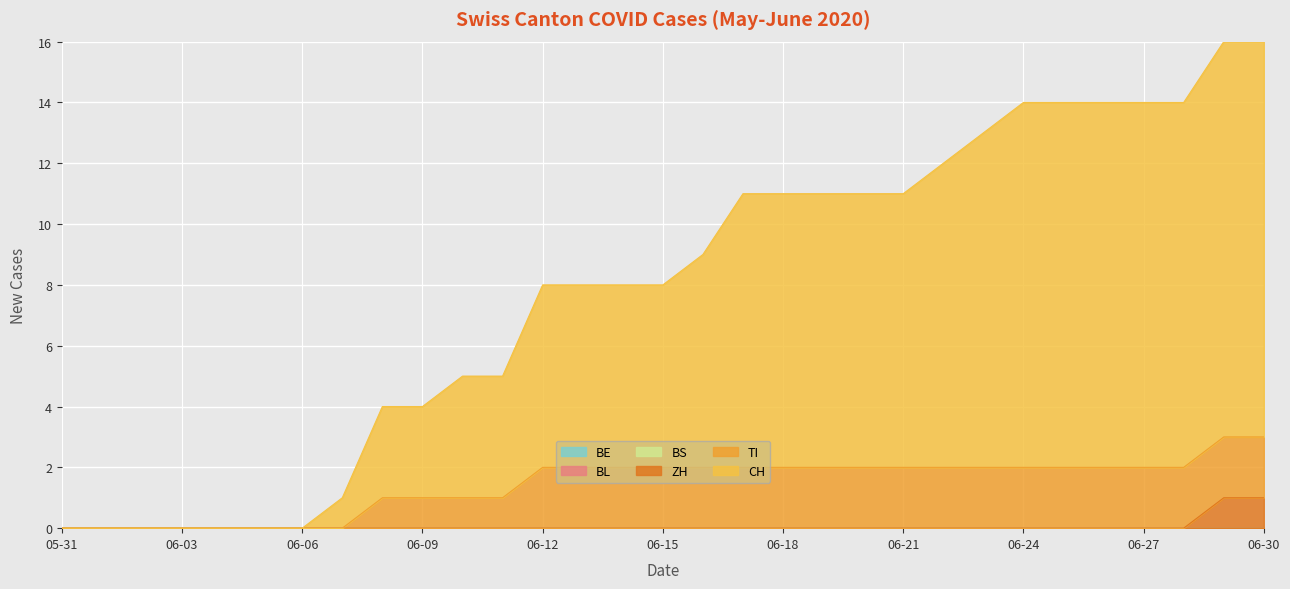

Reading right to left, list all the values displayed in this chart.

CH: 2020-06-30=13	2020-06-29=13	2020-06-28=12	2020-06-27=12	2020-06-26=12	2020-06-25=12	2020-06-24=12	2020-06-23=11	2020-06-22=10	2020-06-21=9	2020-06-20=9	2020-06-19=9	2020-06-18=9	2020-06-17=9	2020-06-16=7	2020-06-15=6	2020-06-14=6	2020-06-13=6	2020-06-12=6	2020-06-11=4	2020-06-10=4	2020-06-09=3	2020-06-08=3	2020-06-07=1	2020-06-06=0	2020-06-05=0	2020-06-04=0	2020-06-03=0	2020-06-02=0	2020-06-01=0	2020-05-31=0
TI: 2020-06-30=2	2020-06-29=2	2020-06-28=2	2020-06-27=2	2020-06-26=2	2020-06-25=2	2020-06-24=2	2020-06-23=2	2020-06-22=2	2020-06-21=2	2020-06-20=2	2020-06-19=2	2020-06-18=2	2020-06-17=2	2020-06-16=2	2020-06-15=2	2020-06-14=2	2020-06-13=2	2020-06-12=2	2020-06-11=1	2020-06-10=1	2020-06-09=1	2020-06-08=1	2020-06-07=0	2020-06-06=0	2020-06-05=0	2020-06-04=0	2020-06-03=0	2020-06-02=0	2020-06-01=0	2020-05-31=0
ZH: 2020-06-30=1	2020-06-29=1	2020-06-28=0	2020-06-27=0	2020-06-26=0	2020-06-25=0	2020-06-24=0	2020-06-23=0	2020-06-22=0	2020-06-21=0	2020-06-20=0	2020-06-19=0	2020-06-18=0	2020-06-17=0	2020-06-16=0	2020-06-15=0	2020-06-14=0	2020-06-13=0	2020-06-12=0	2020-06-11=0	2020-06-10=0	2020-06-09=0	2020-06-08=0	2020-06-07=0	2020-06-06=0	2020-06-05=0	2020-06-04=0	2020-06-03=0	2020-06-02=0	2020-06-01=0	2020-05-31=0
BE: 2020-06-30=0	2020-06-29=0	2020-06-28=0	2020-06-27=0	2020-06-26=0	2020-06-25=0	2020-06-24=0	2020-06-23=0	2020-06-22=0	2020-06-21=0	2020-06-20=0	2020-06-19=0	2020-06-18=0	2020-06-17=0	2020-06-16=0	2020-06-15=0	2020-06-14=0	2020-06-13=0	2020-06-12=0	2020-06-11=0	2020-06-10=0	2020-06-09=0	2020-06-08=0	2020-06-07=0	2020-06-06=0	2020-06-05=0	2020-06-04=0	2020-06-03=0	2020-06-02=0	2020-06-01=0	2020-05-31=0
BL: 2020-06-30=0	2020-06-29=0	2020-06-28=0	2020-06-27=0	2020-06-26=0	2020-06-25=0	2020-06-24=0	2020-06-23=0	2020-06-22=0	2020-06-21=0	2020-06-20=0	2020-06-19=0	2020-06-18=0	2020-06-17=0	2020-06-16=0	2020-06-15=0	2020-06-14=0	2020-06-13=0	2020-06-12=0	2020-06-11=0	2020-06-10=0	2020-06-09=0	2020-06-08=0	2020-06-07=0	2020-06-06=0	2020-06-05=0	2020-06-04=0	2020-06-03=0	2020-06-02=0	2020-06-01=0	2020-05-31=0
BS: 2020-06-30=0	2020-06-29=0	2020-06-28=0	2020-06-27=0	2020-06-26=0	2020-06-25=0	2020-06-24=0	2020-06-23=0	2020-06-22=0	2020-06-21=0	2020-06-20=0	2020-06-19=0	2020-06-18=0	2020-06-17=0	2020-06-16=0	2020-06-15=0	2020-06-14=0	2020-06-13=0	2020-06-12=0	2020-06-11=0	2020-06-10=0	2020-06-09=0	2020-06-08=0	2020-06-07=0	2020-06-06=0	2020-06-05=0	2020-06-04=0	2020-06-03=0	2020-06-02=0	2020-06-01=0	2020-05-31=0